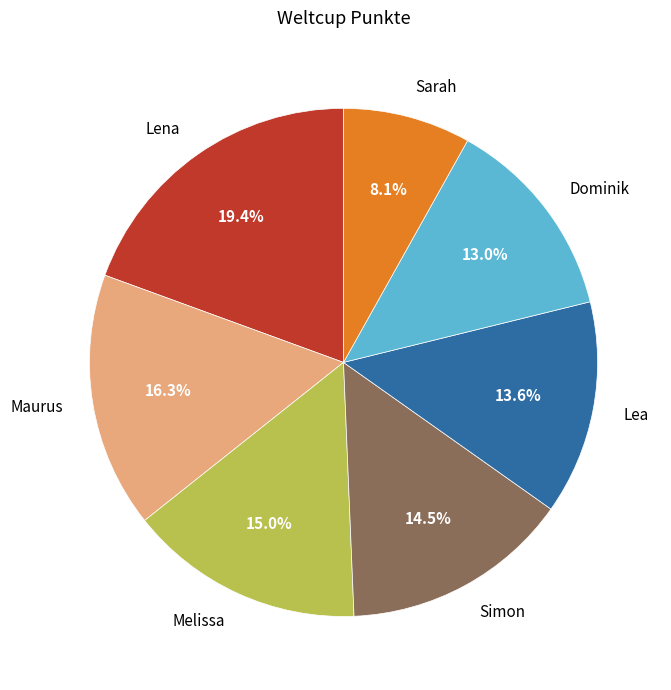

Approximately how many times larger is the value at Dominik compared to Sarah?

1.6